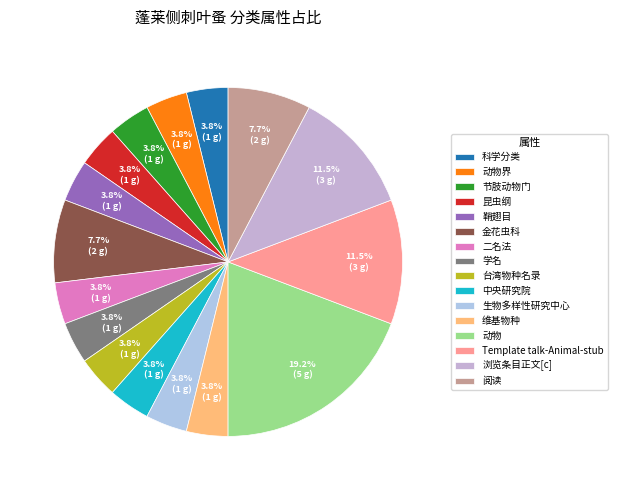

Which category has the biggest portion of the pie?

动物